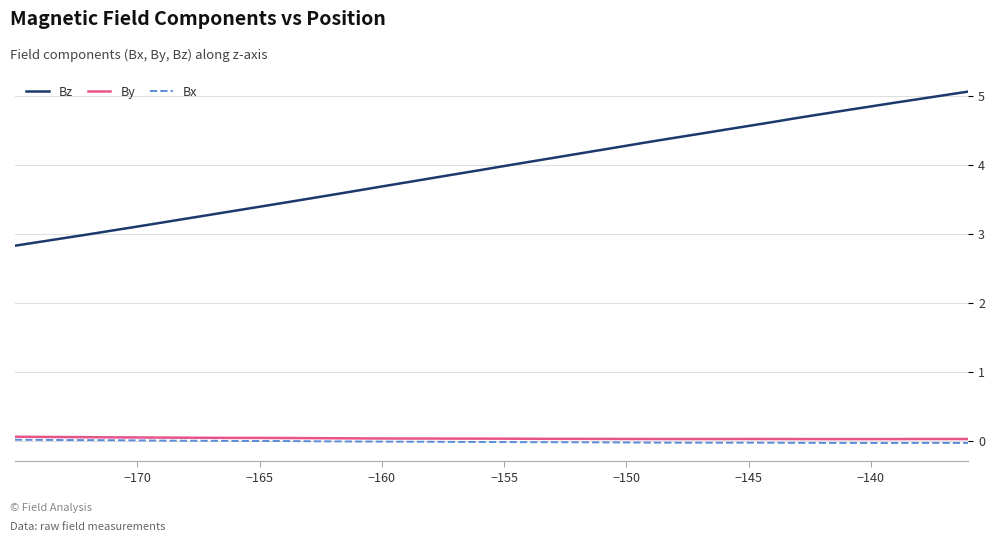

True or false: Bz and By intersect in this chart.

False